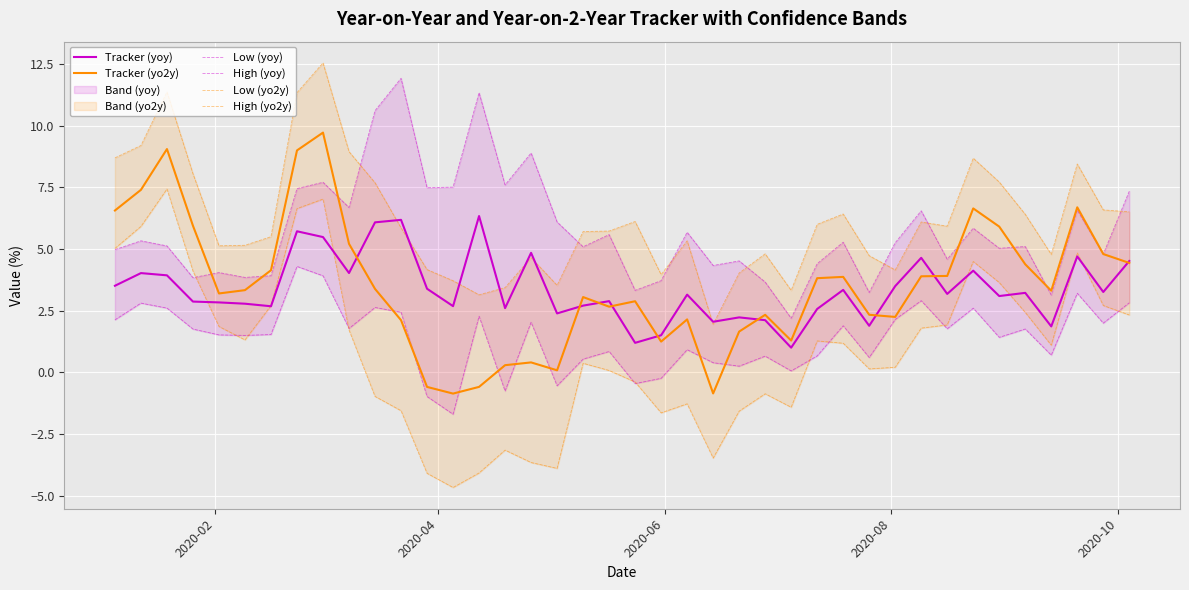

What is the minimum value shown in the chart?

-4.7